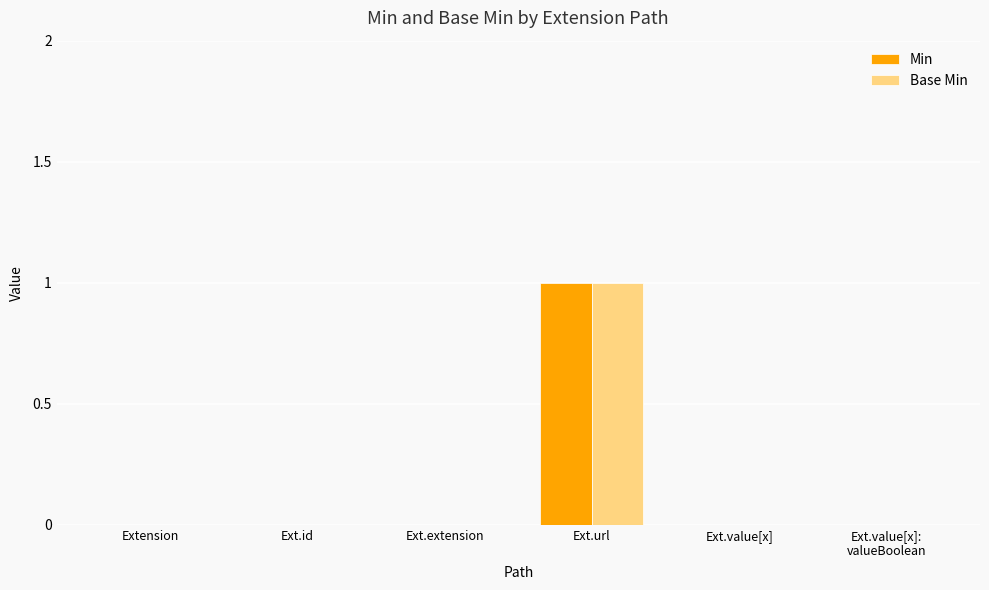

The Base Min series shows 1 at Ext.id. True or false?

False